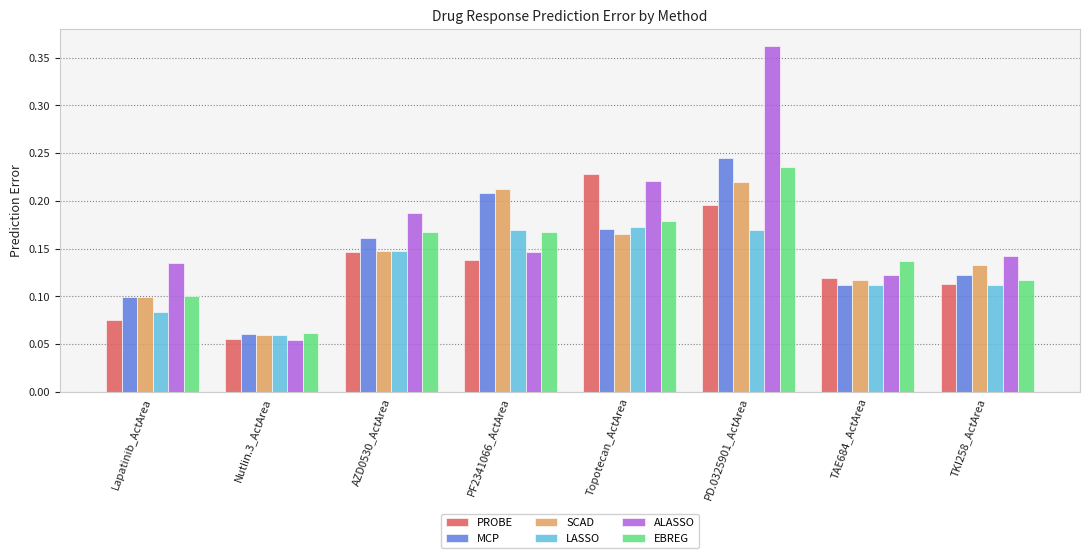

Which label corresponds to the smallest value in the chart?

Nutlin.3_ActArea